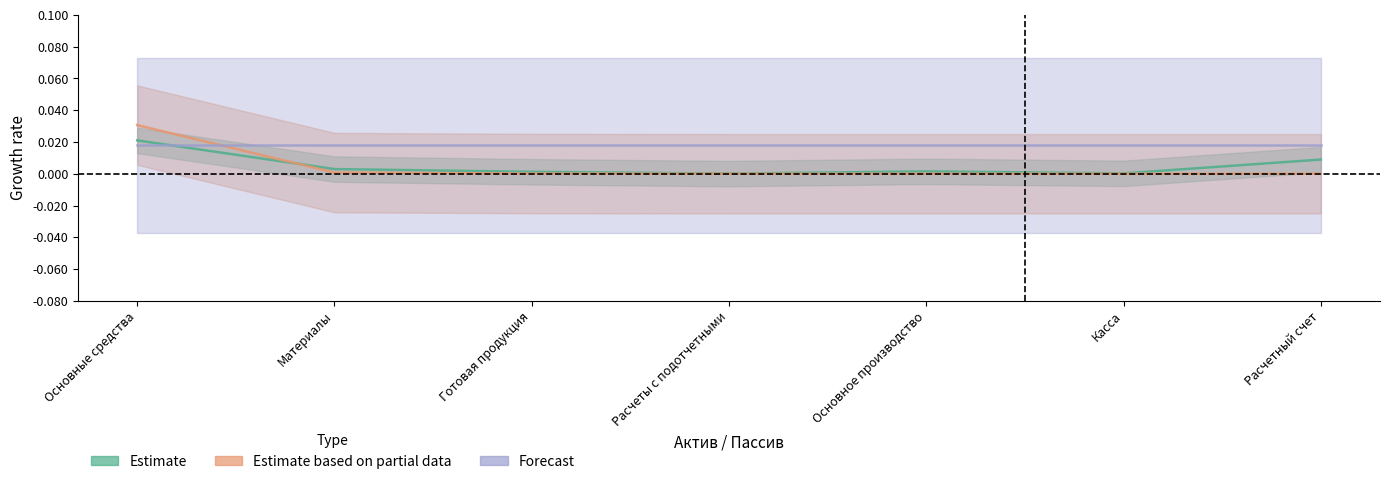

Where is Estimate nearest to the value 0?

Расчеты с подотчетными